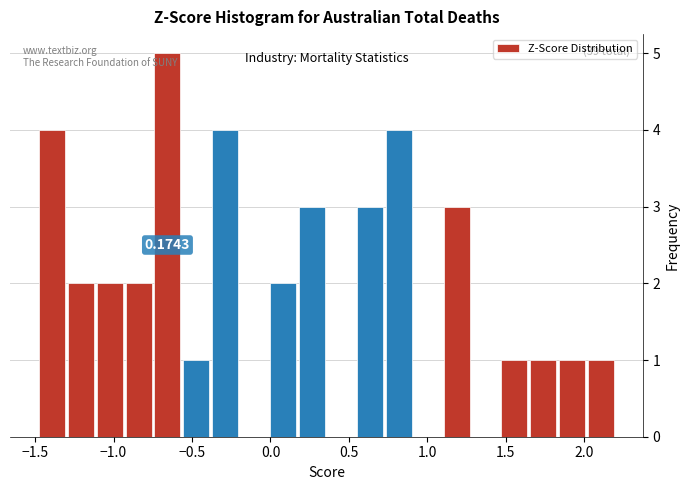

Read against the x-axis, roughly where is the centre of the tallest bar?

-0.65